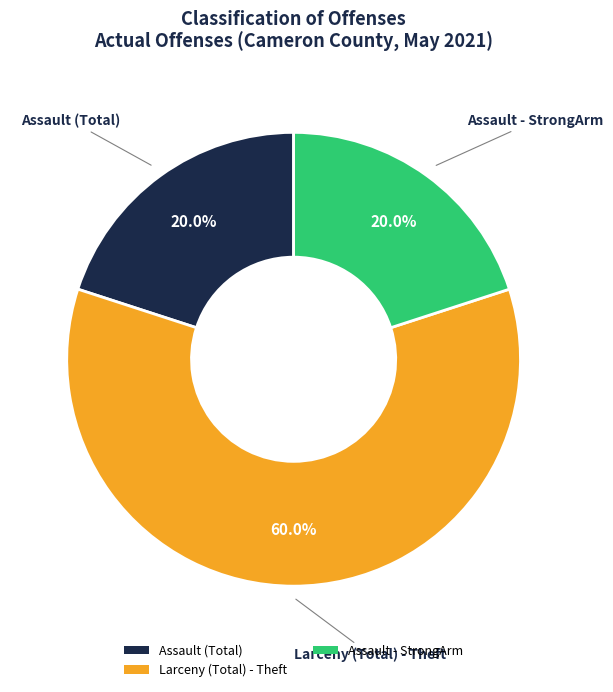

What portion of the pie excludes Assault - StrongArm?

80.0%